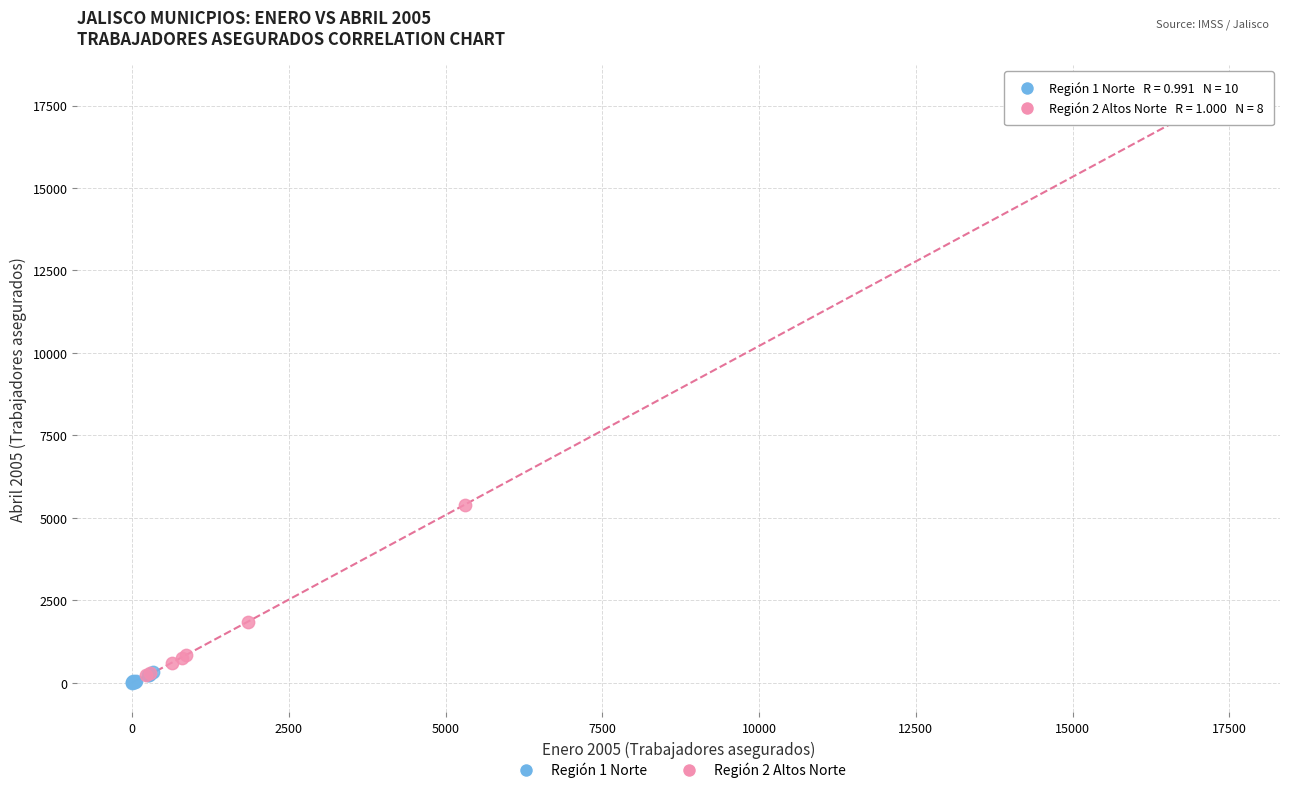

Which series has the widest spread of Y values?

Región 2 Altos Norte